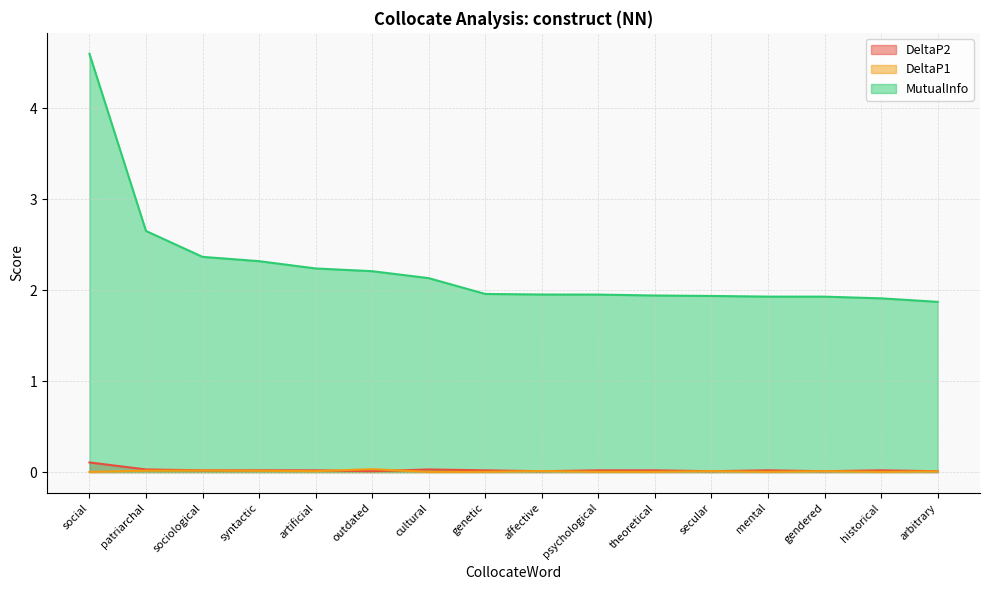

At which category is the sum across all series the highest?

social